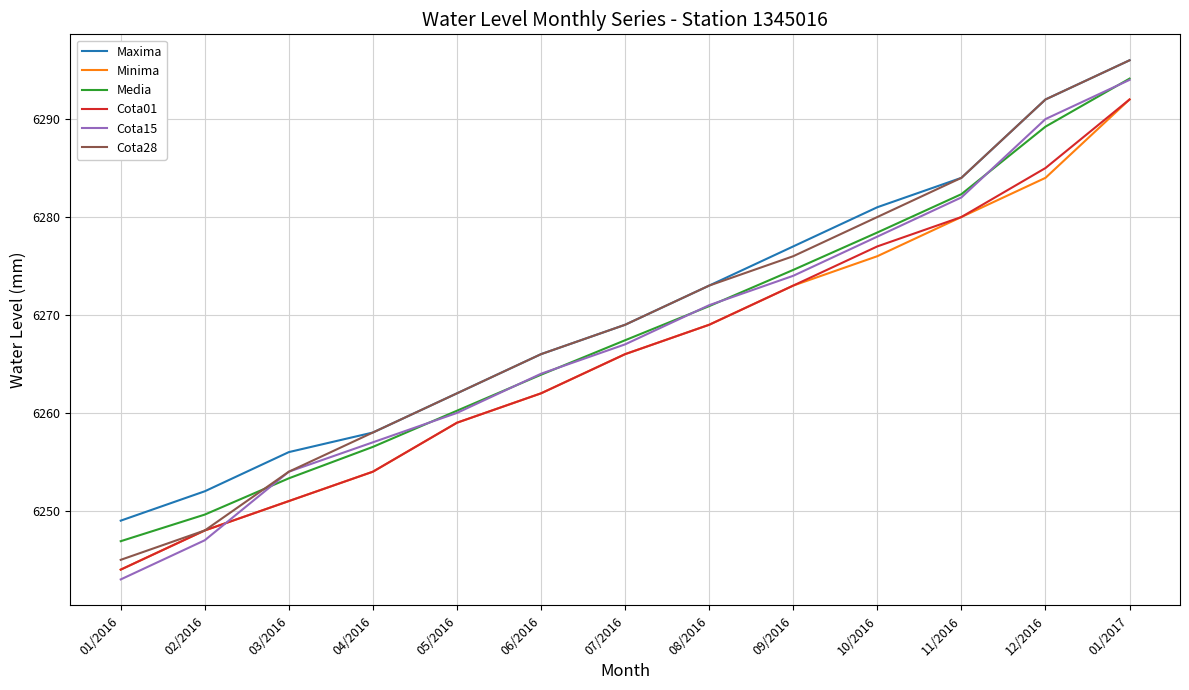

Reading right to left, list all the values displayed in this chart.

Maxima: 6296.0	6292.0	6284.0	6281.0	6277.0	6273.0	6269.0	6266.0	6262.0	6258.0	6256.0	6252.0	6249.0
Minima: 6292.0	6284.0	6280.0	6276.0	6273.0	6269.0	6266.0	6262.0	6259.0	6254.0	6251.0	6248.0	6244.0
Media: 6294.1	6289.2	6282.3	6278.4	6274.6	6270.9	6267.4	6263.9	6260.2	6256.5	6253.3	6249.6	6246.9
Cota01: 6292.0	6285.0	6280.0	6277.0	6273.0	6269.0	6266.0	6262.0	6259.0	6254.0	6251.0	6248.0	6244.0
Cota15: 6294.0	6290.0	6282.0	6278.0	6274.0	6271.0	6267.0	6264.0	6260.0	6257.0	6254.0	6247.0	6243.0
Cota28: 6296.0	6292.0	6284.0	6280.0	6276.0	6273.0	6269.0	6266.0	6262.0	6258.0	6254.0	6248.0	6245.0